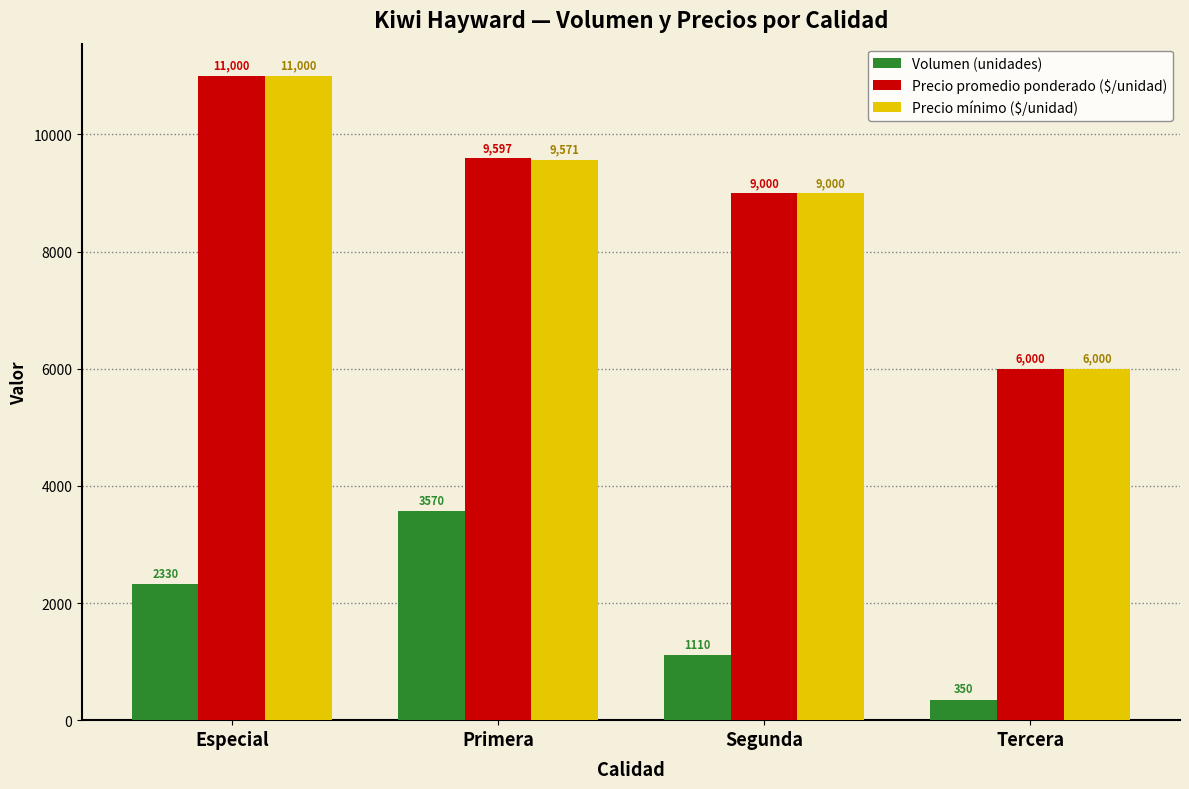

What is the difference between the Volumen (unidades) values at Segunda and Primera?

2460